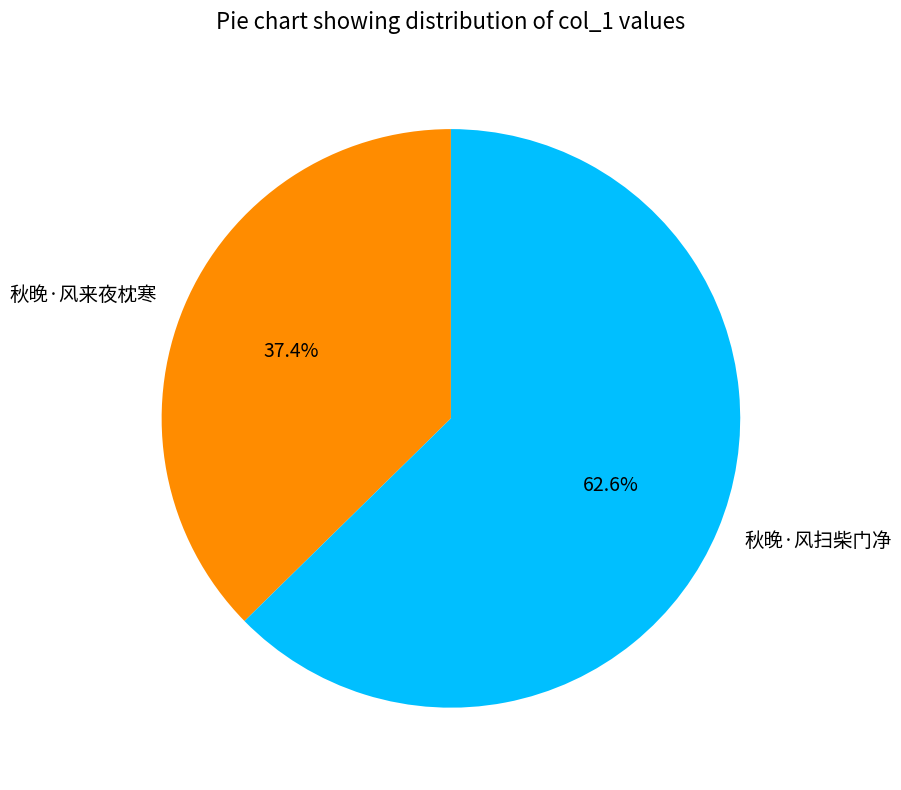

What is the ratio of the value at 秋晚·风扫柴门净 to the value at 秋晚·风来夜枕寒?

1.7